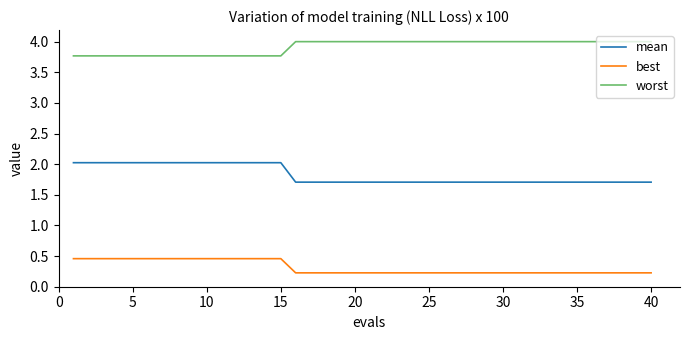

True or false: worst and best intersect in this chart.

False